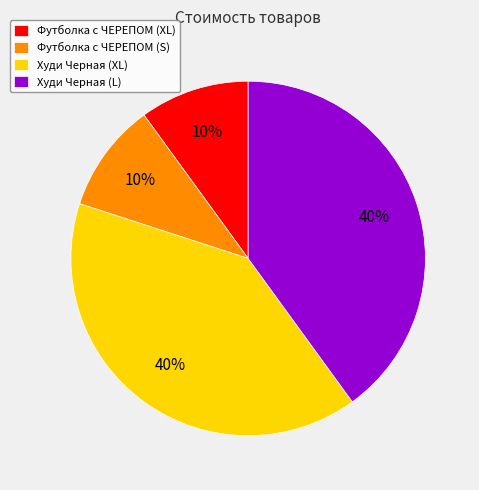

Between Футболка с ЧЕРЕПОМ (S) and Худи Черная (XL), which is larger?

Худи Черная (XL)